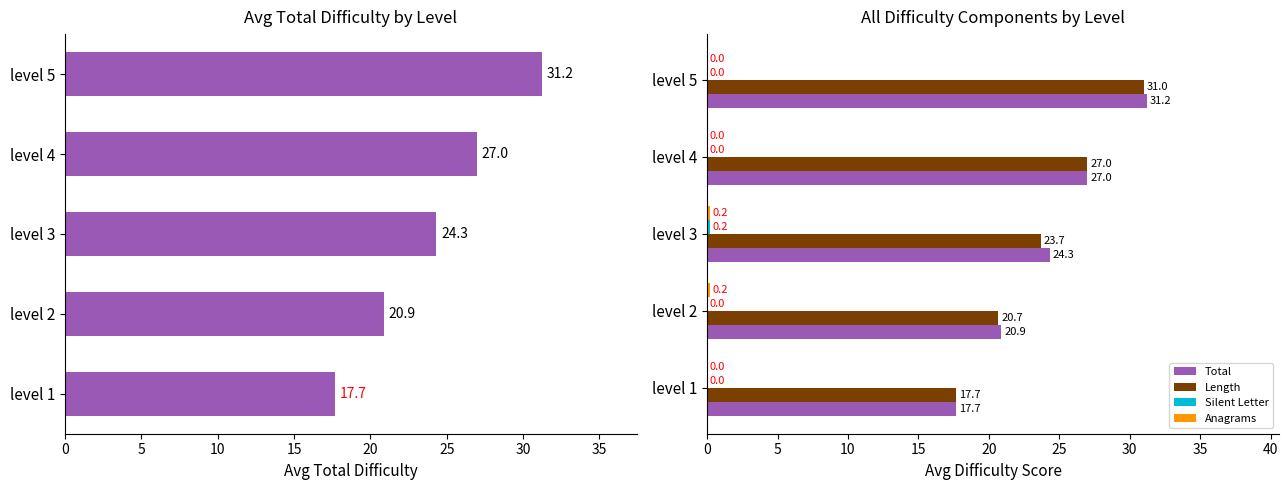

At how many categories does at least one series exceed 15?

5